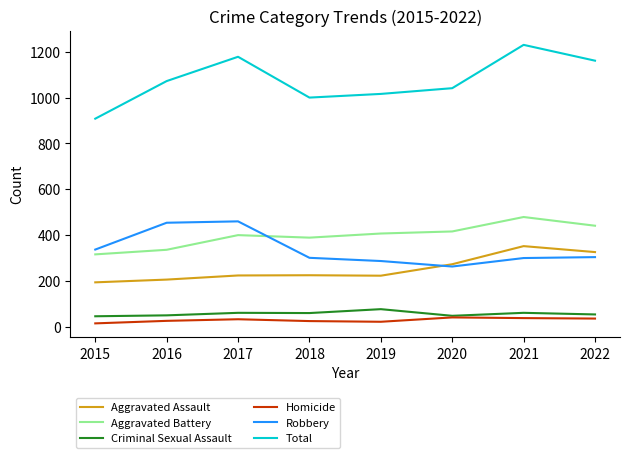

At which label does Aggravated Battery reach its peak?

2021